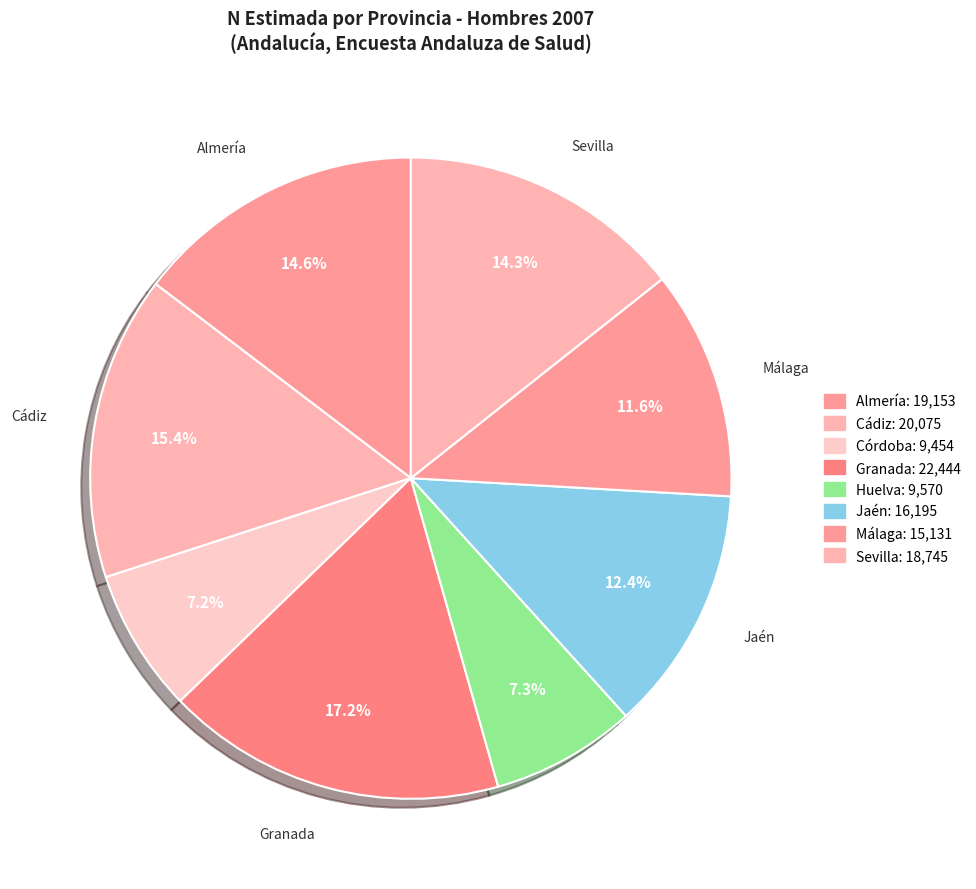

Is there a majority slice in this chart?

No